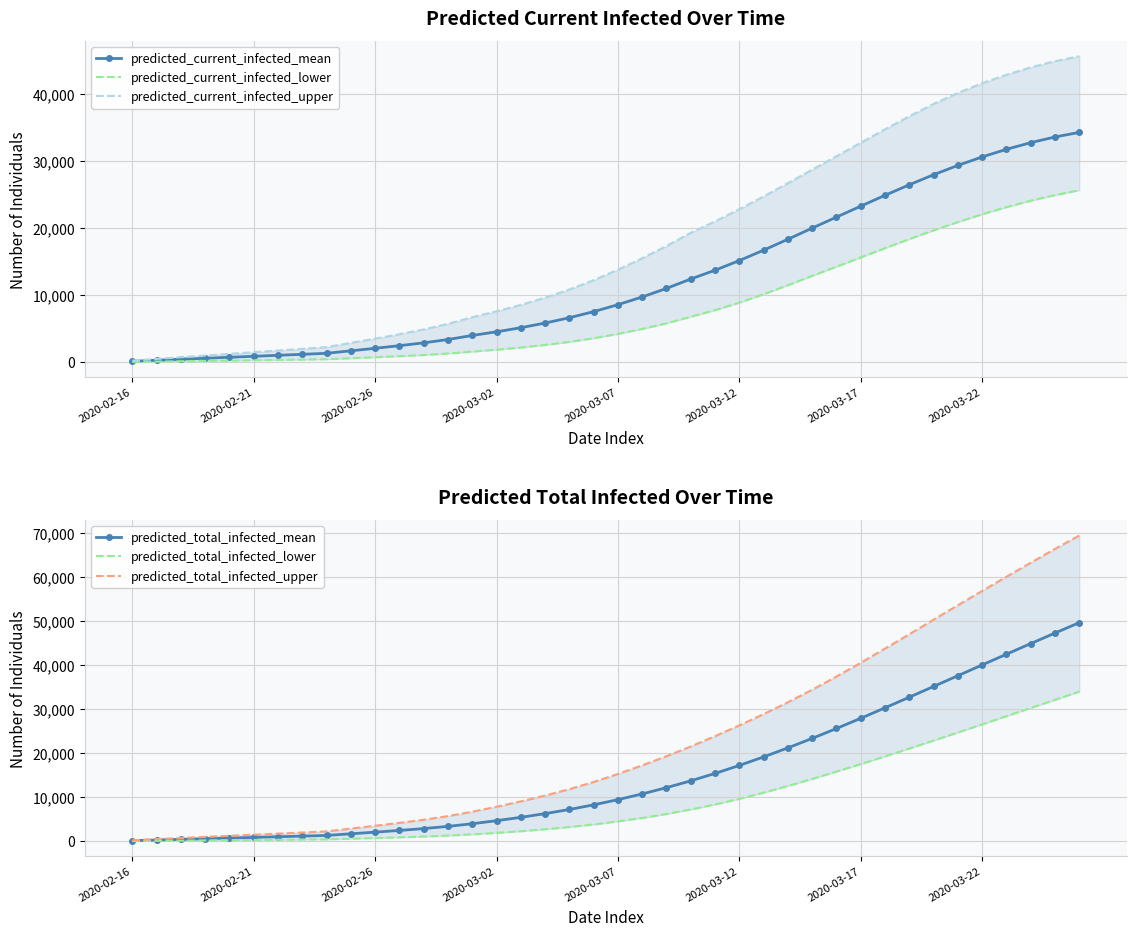

What are all the series names shown in the legend?

predicted_current_infected_mean, predicted_current_infected_lower, predicted_current_infected_upper, predicted_total_infected_mean, predicted_total_infected_lower, predicted_total_infected_upper